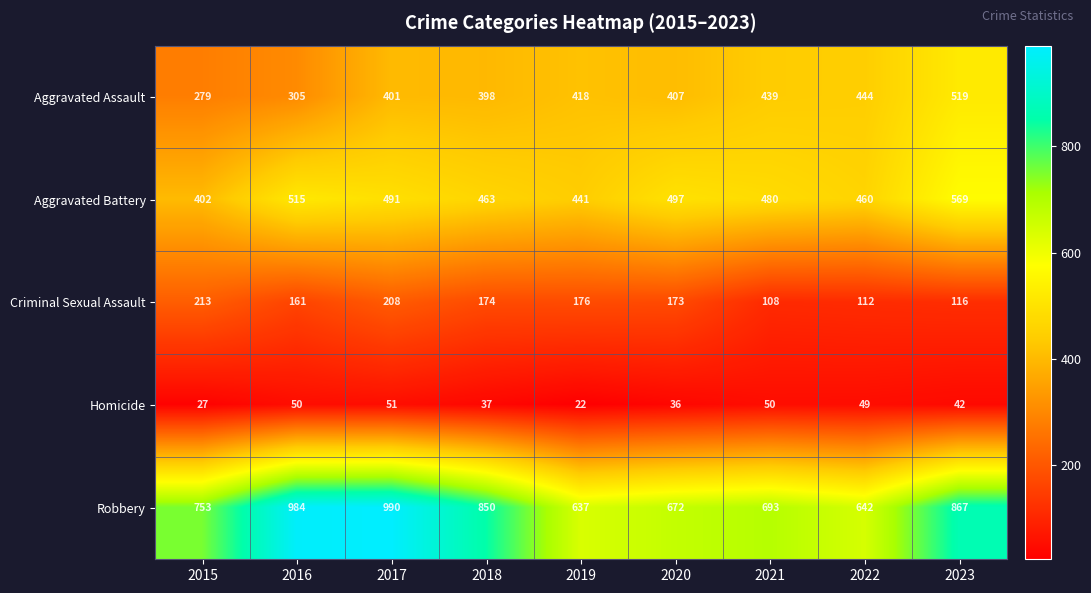

What is the sum of all Aggravated Battery values?

4318